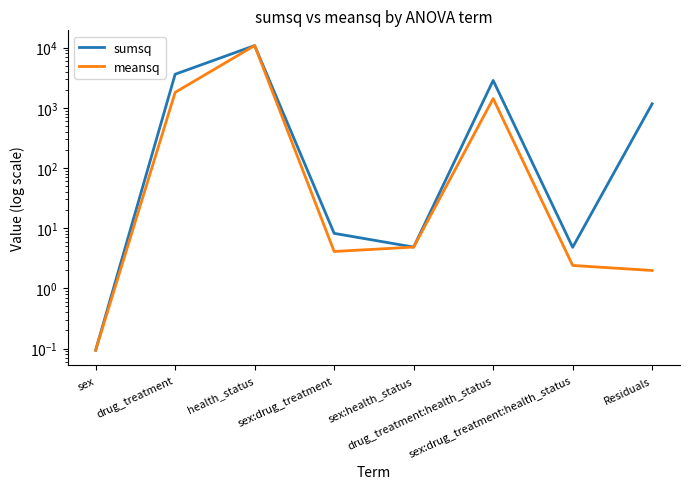

What is the average value of the sumsq series?

2301.8